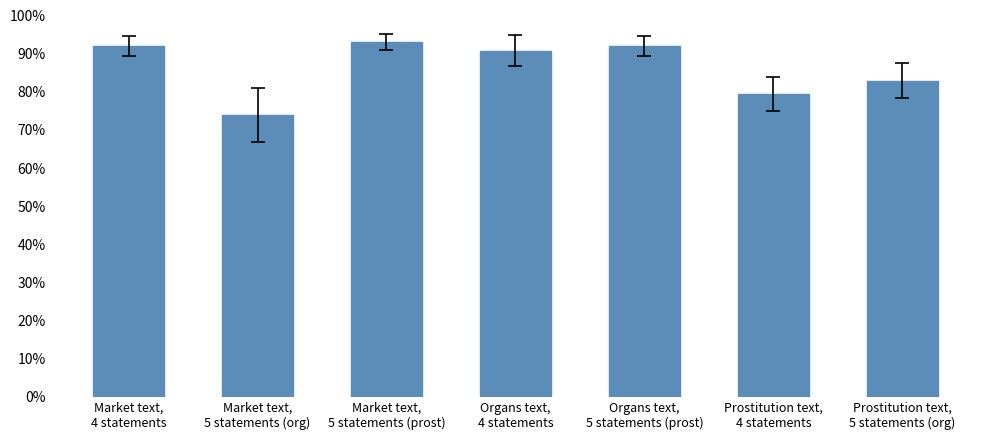

What is the sum of all values?

603.9